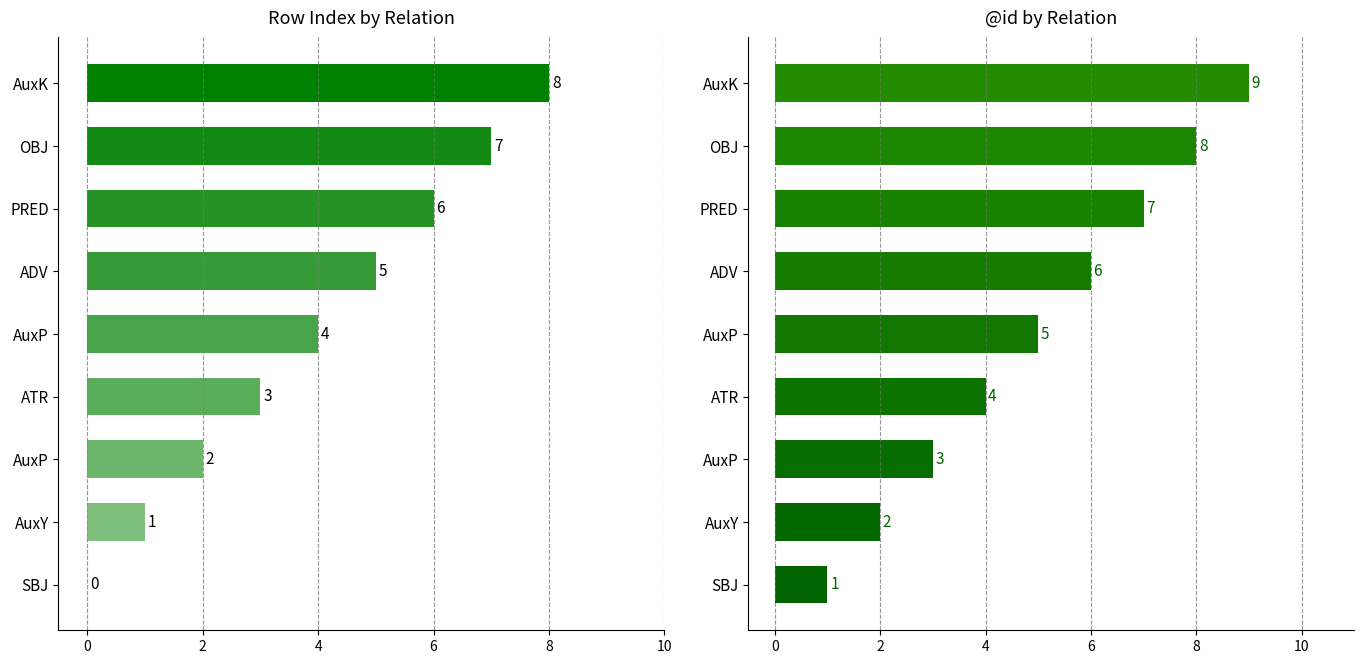

What value does the @id series have at AuxP?

3